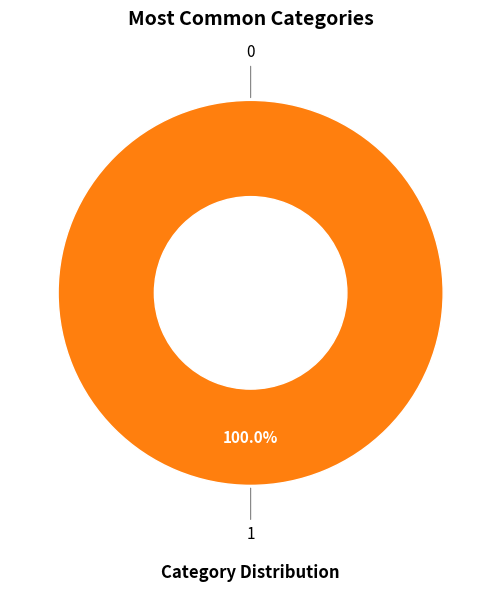

The 1 slice represents 99% of the pie. True or false?

False